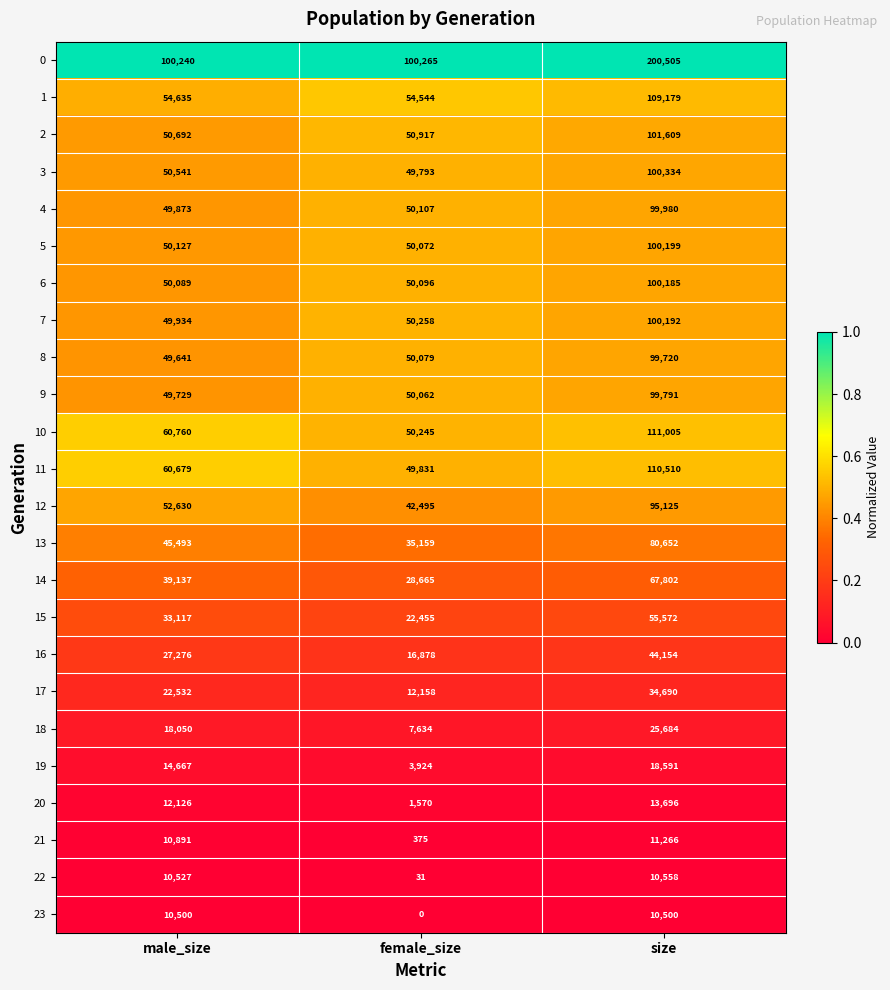

At size, list the series in order from smallest to largest.

23, 22, 21, 20, 19, 18, 17, 16, 15, 14, 13, 12, 8, 9, 4, 6, 7, 5, 3, 2, 1, 11, 10, 0